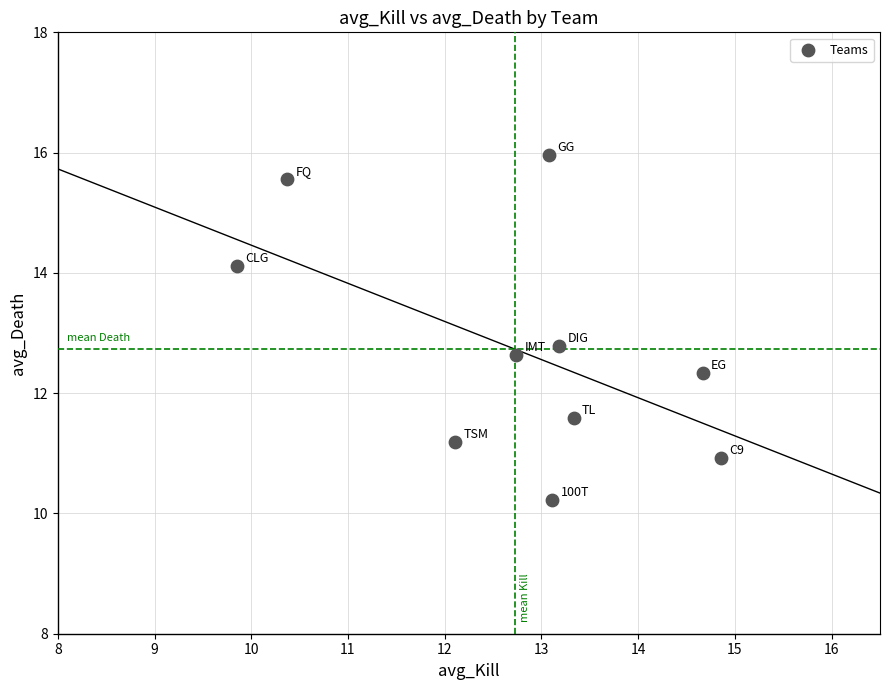

What Y value in the scatter plot is closest to 13?

12.8